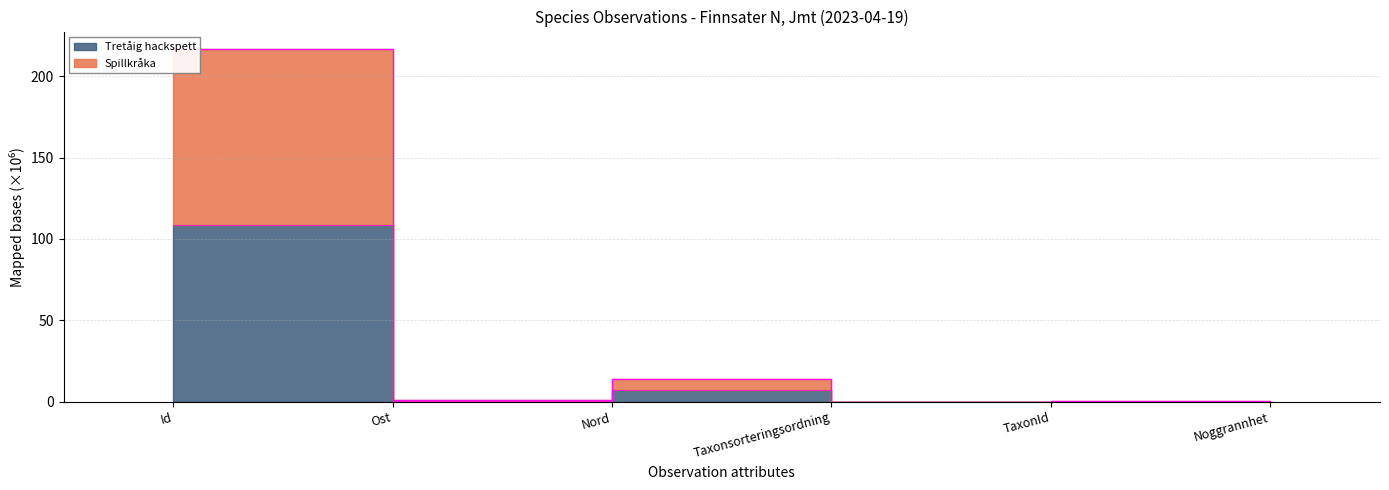

List the series in order of their overall mean, highest first.

Spillkråka, Tretåig hackspett